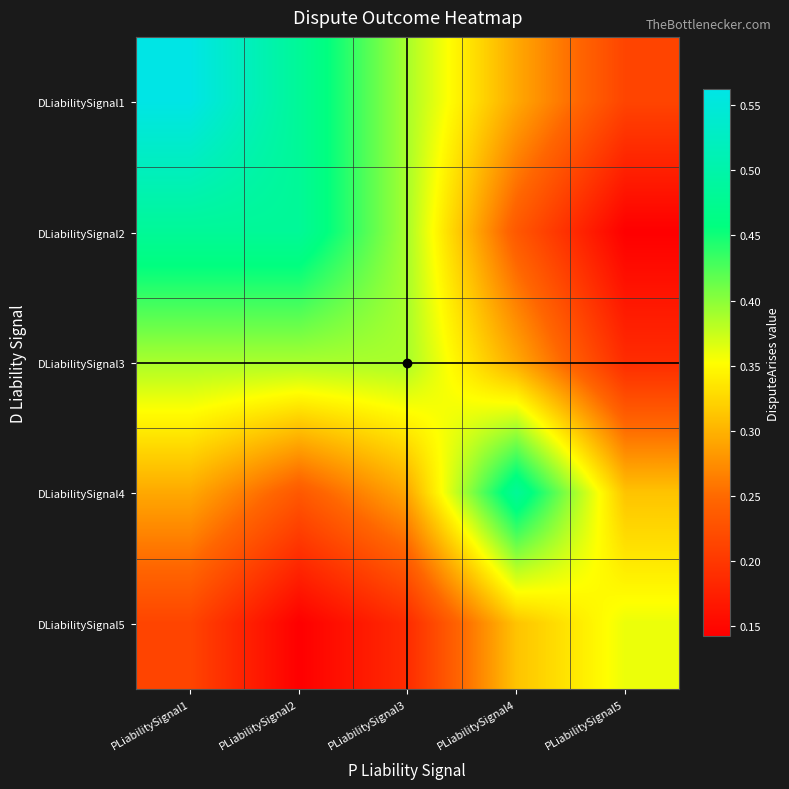

Reading right to left, list all the values displayed in this chart.

DLiabilitySignal1: PLiabilitySignal5=0.2	PLiabilitySignal4=0.3	PLiabilitySignal3=0.4	PLiabilitySignal2=0.5	PLiabilitySignal1=0.6
DLiabilitySignal2: PLiabilitySignal5=0.1	PLiabilitySignal4=0.2	PLiabilitySignal3=0.4	PLiabilitySignal2=0.5	PLiabilitySignal1=0.5
DLiabilitySignal3: PLiabilitySignal5=0.2	PLiabilitySignal4=0.3	PLiabilitySignal3=0.4	PLiabilitySignal2=0.4	PLiabilitySignal1=0.4
DLiabilitySignal4: PLiabilitySignal5=0.3	PLiabilitySignal4=0.5	PLiabilitySignal3=0.3	PLiabilitySignal2=0.2	PLiabilitySignal1=0.3
DLiabilitySignal5: PLiabilitySignal5=0.4	PLiabilitySignal4=0.3	PLiabilitySignal3=0.2	PLiabilitySignal2=0.1	PLiabilitySignal1=0.2